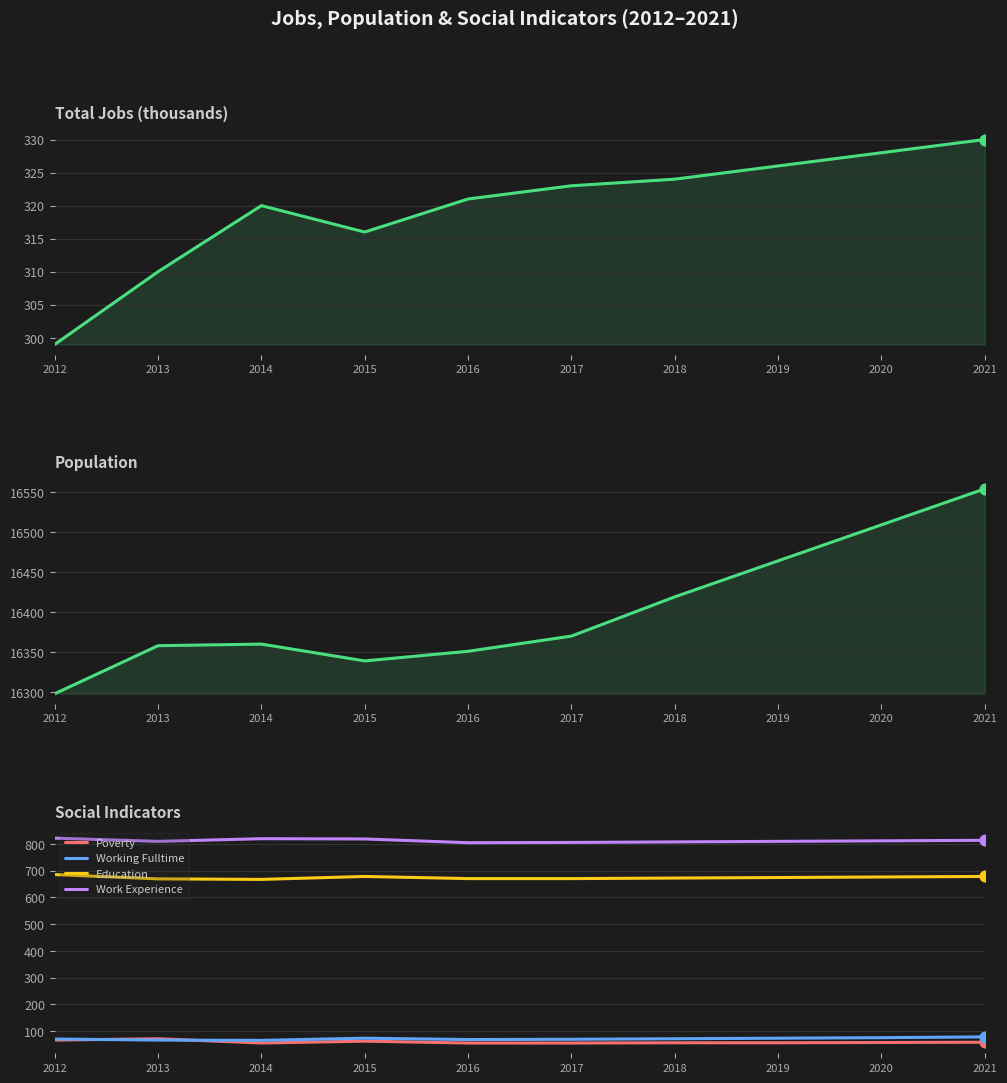

Which series reaches the maximum Y coordinate?

Population